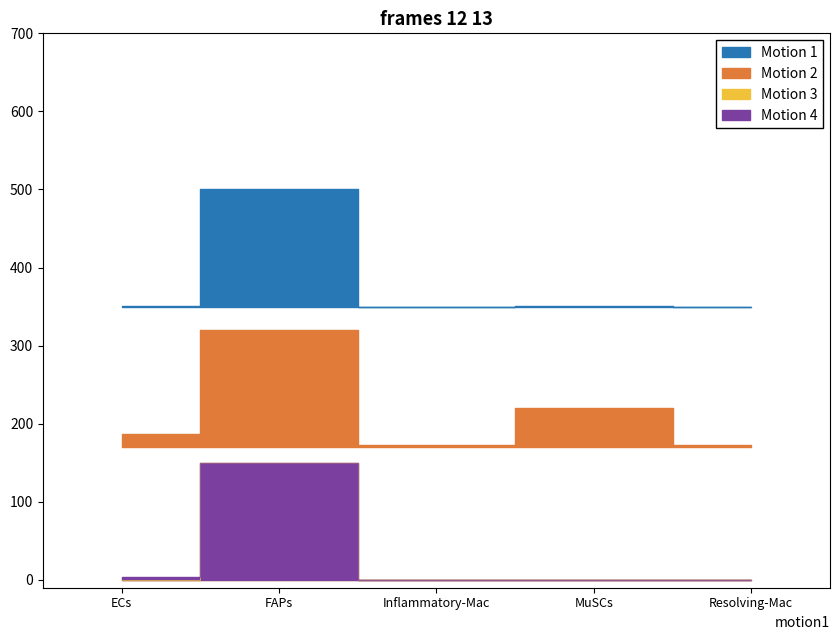

Which label corresponds to the smallest value in the chart?

Resolving-Mac